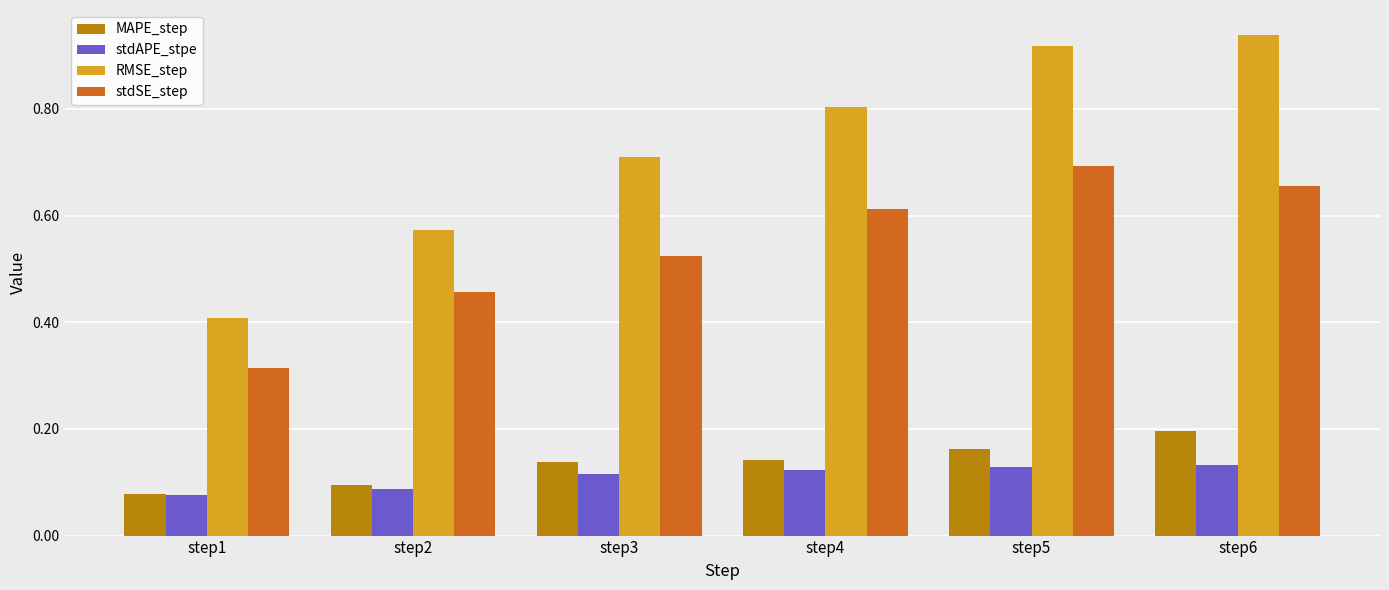

The stdSE_step series shows 0.2 at step1. True or false?

False